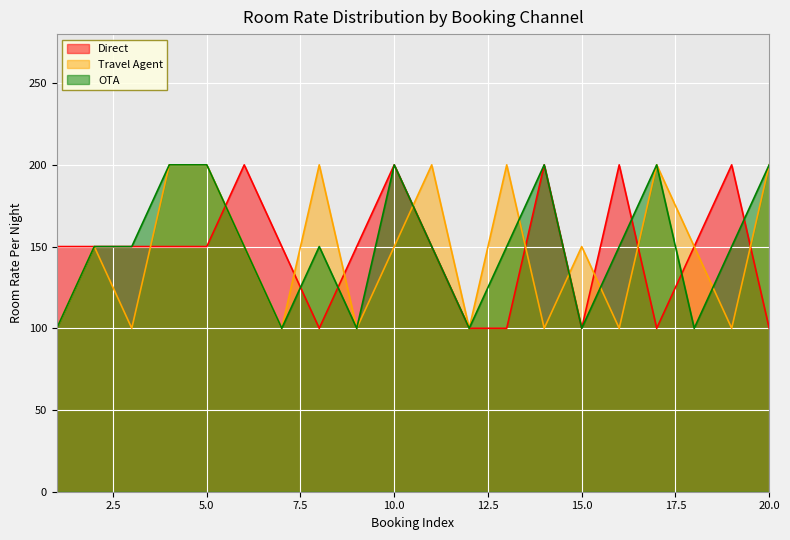

Which label corresponds to the smallest value in the chart?

8